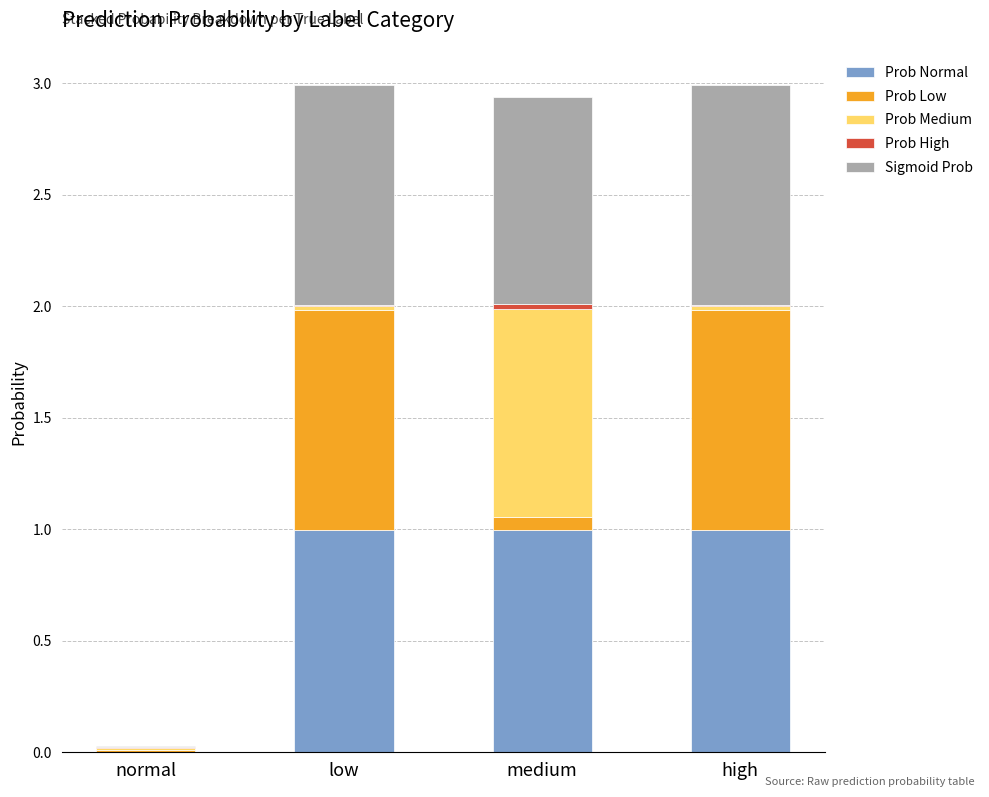

Is it true that Prob Normal equals 1.0 at high?

True